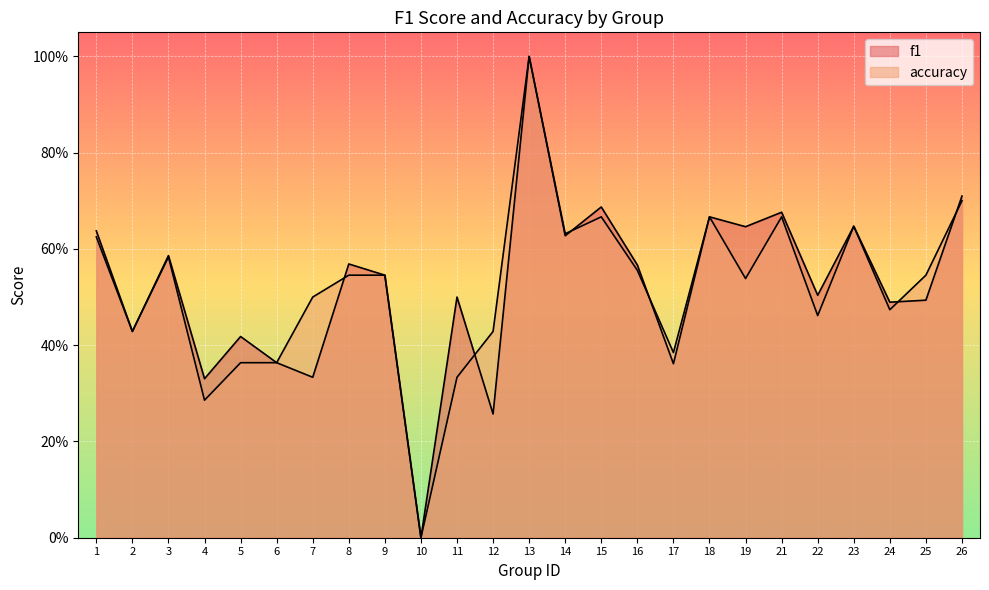

How many f1 values are between 0 and 1?

25